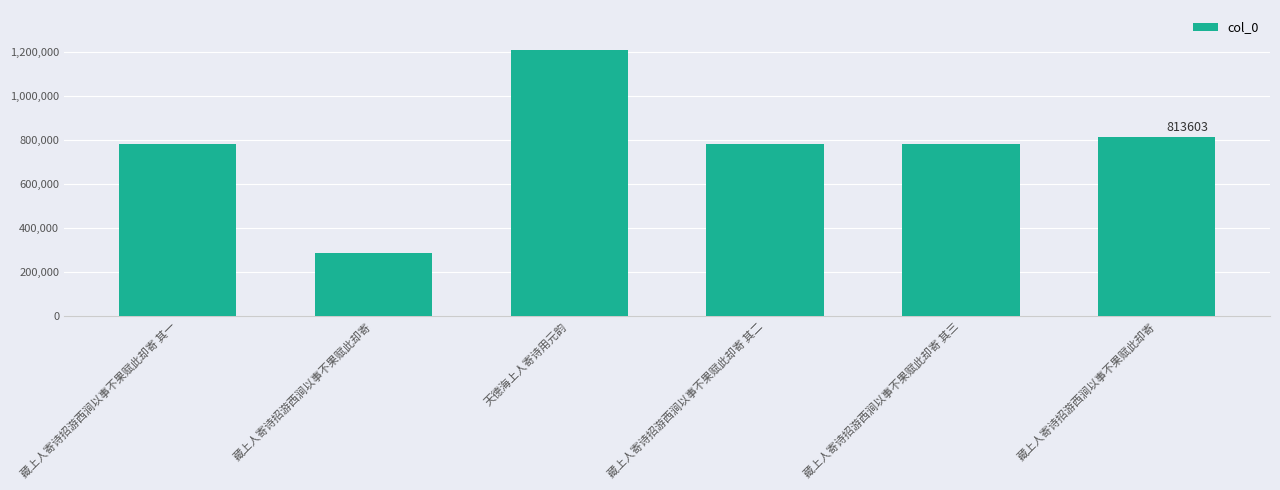

Reading left to right, transcribe all the data shown in this chart.

784275	286102	1209826	784276	784277	813603